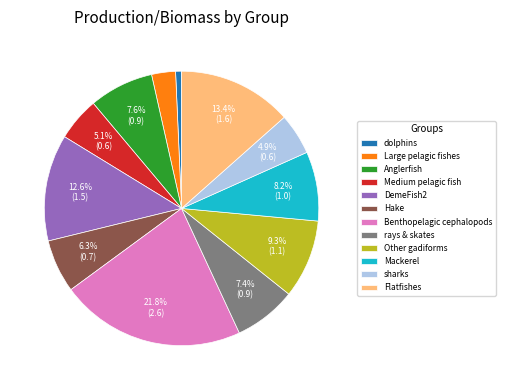

Approximately how many times larger is the value at Mackerel compared to Other gadiforms?

0.9